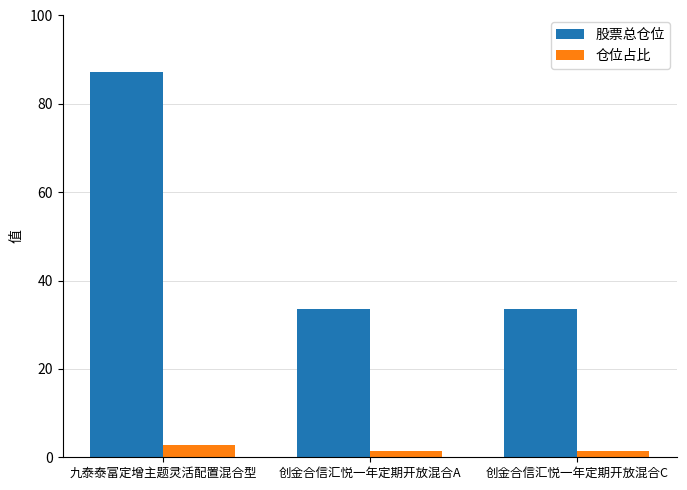

What position from the right is 九泰泰富定增主题灵活配置混合型?

3